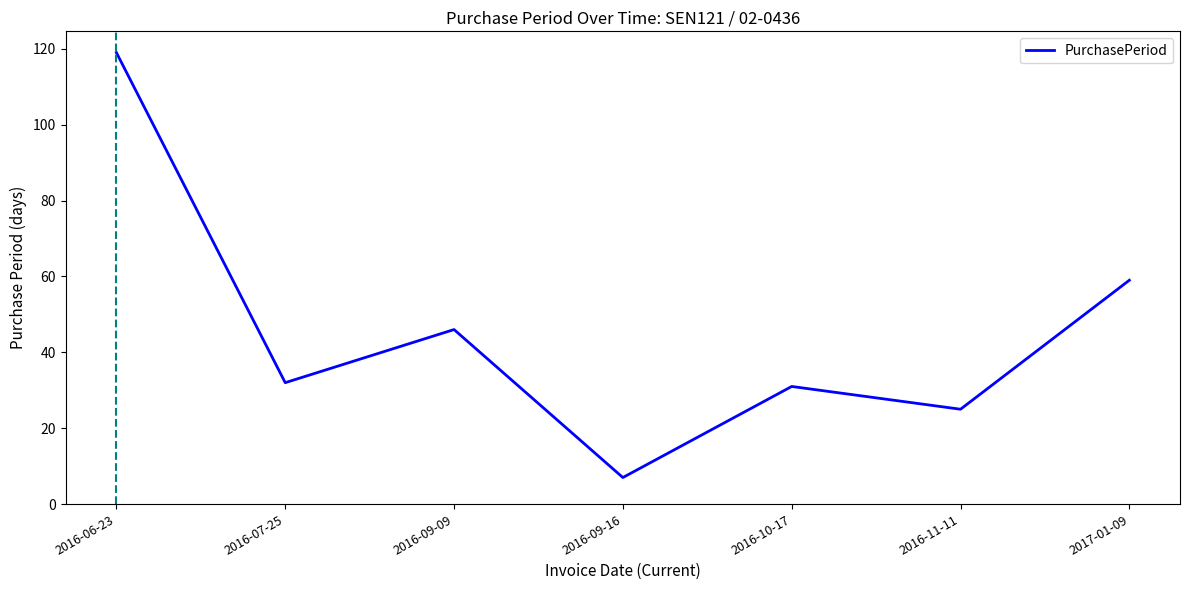

What position from the left is 2016-09-09?

3